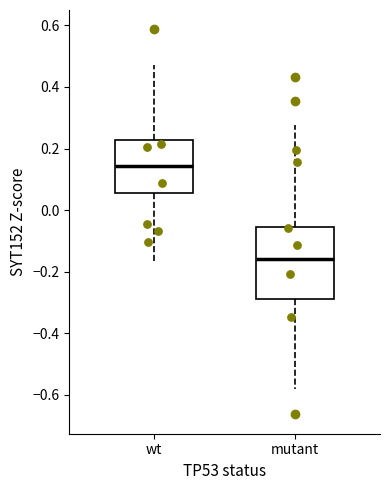

Where is the lower edge of the box for mutant on the y-axis? The values are not printed on the chart, so give them approximately, as read against the axis.

-0.28